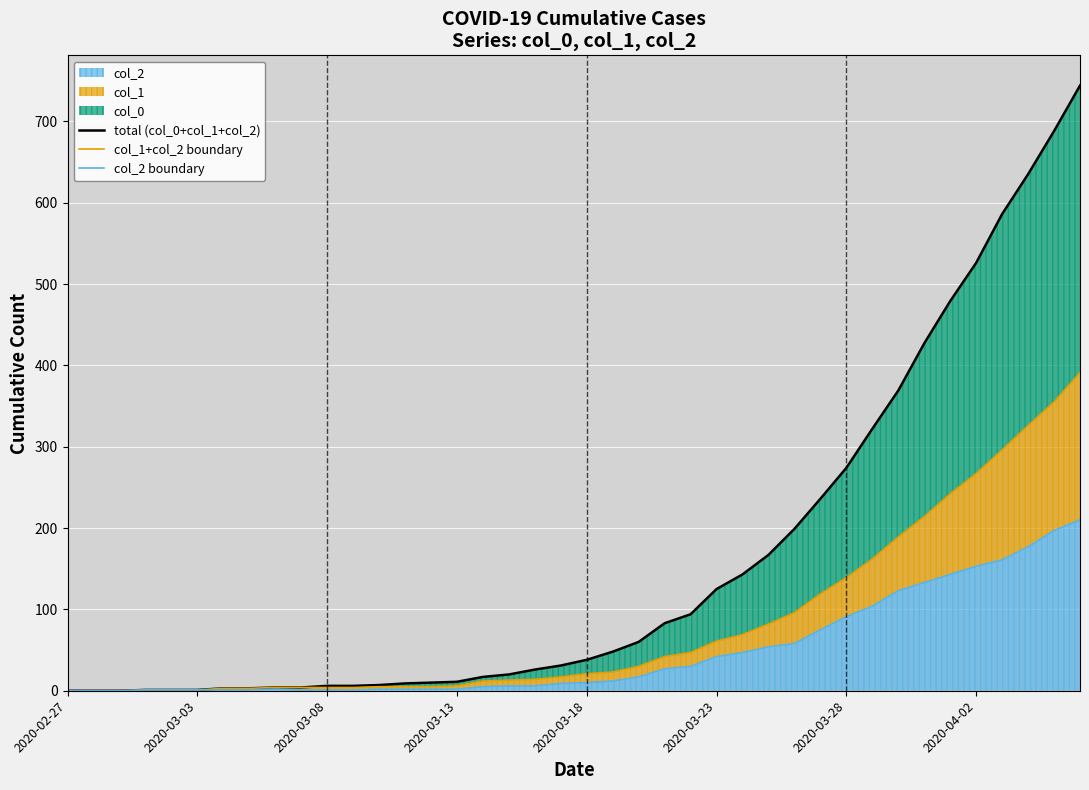

True or false: total (col_0+col_1+col_2) and col_1+col_2 boundary intersect in this chart.

False